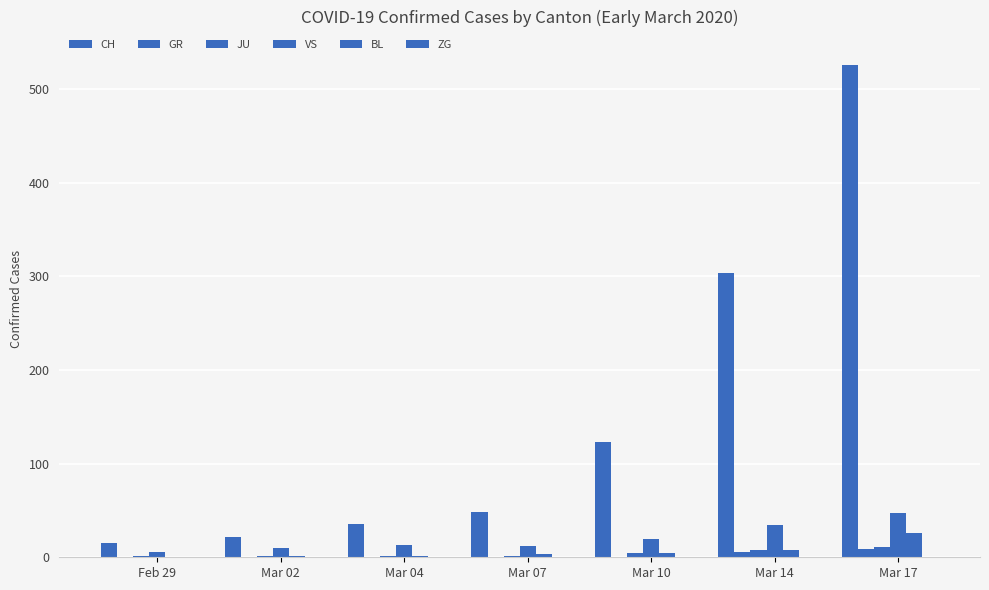

Are the bars horizontal?

No